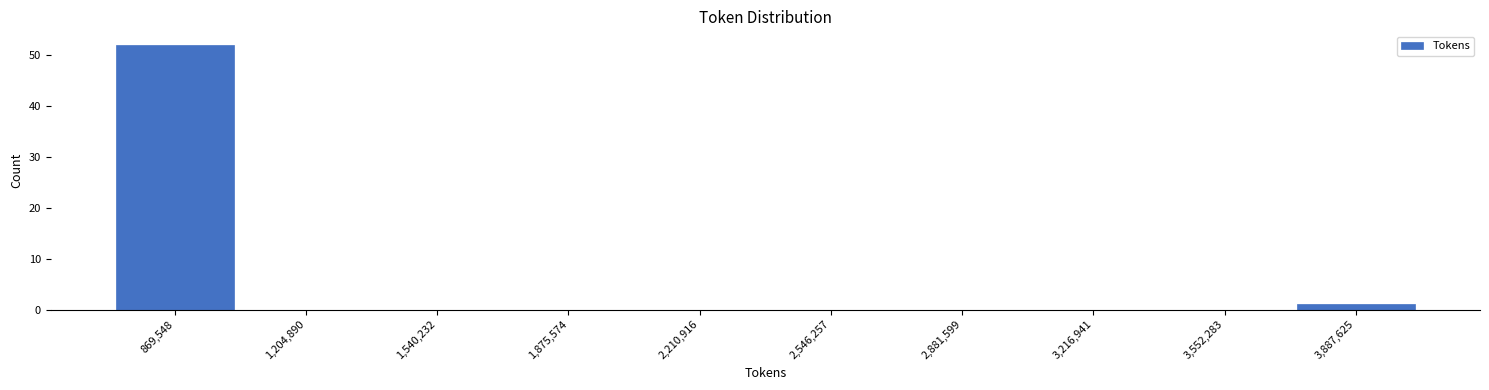

Over which range of the x-axis is the bar tallest?

700000 to 1050000